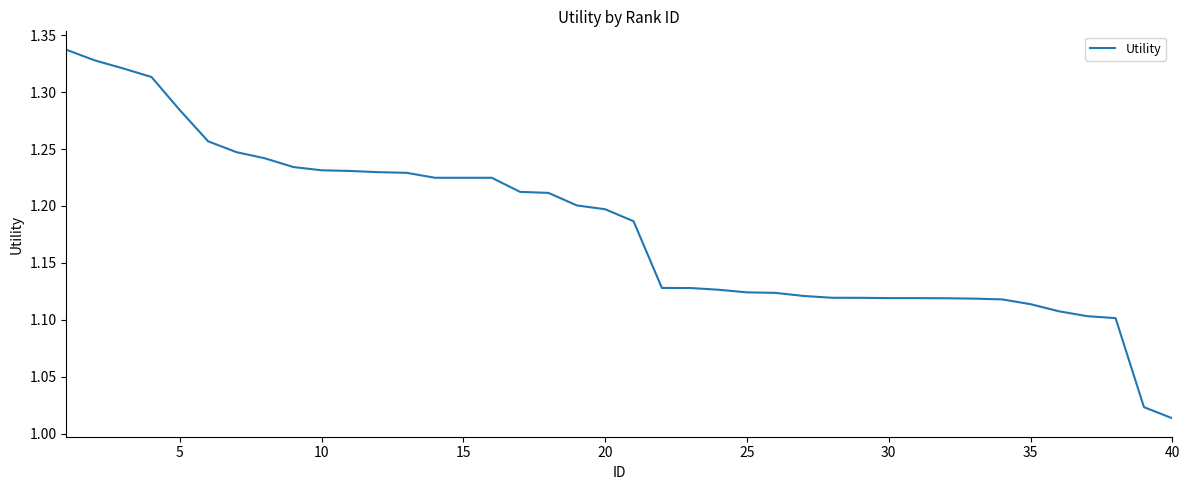

What is the difference between the maximum and minimum values?

0.3